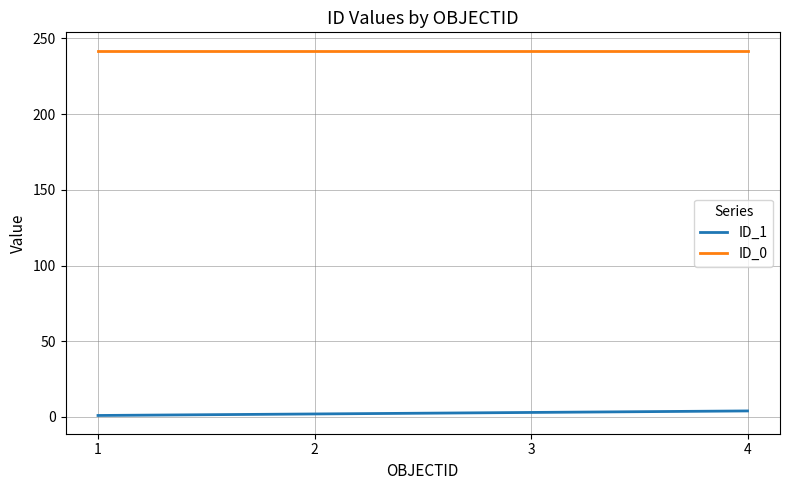

True or false: ID_0 and ID_1 cross at least once.

False